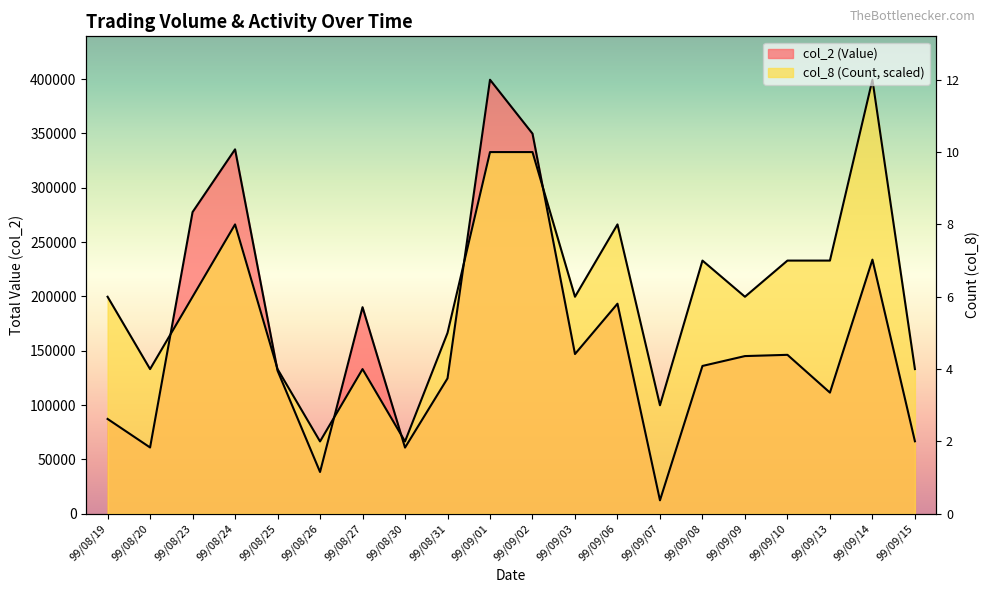

True or false: col_2 (Value) has a value of 190080.0 at 99/08/27.

True